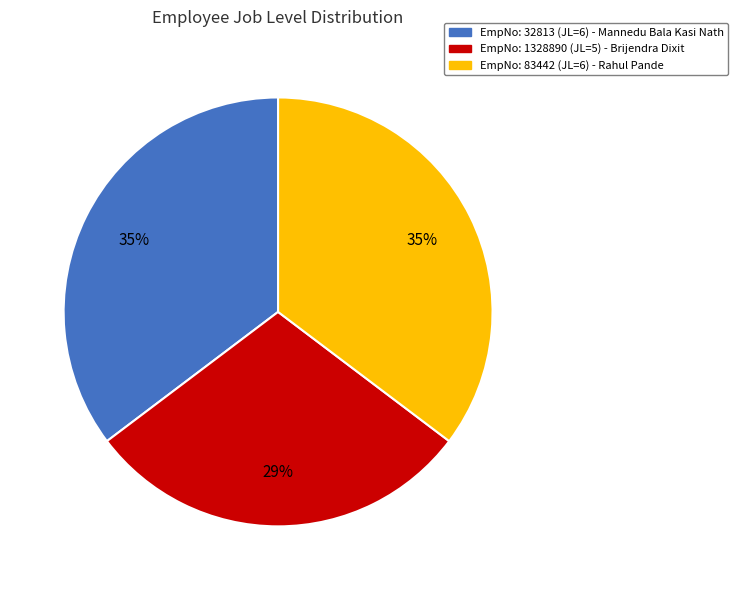

To the nearest percent, what is the average slice percentage?

33%